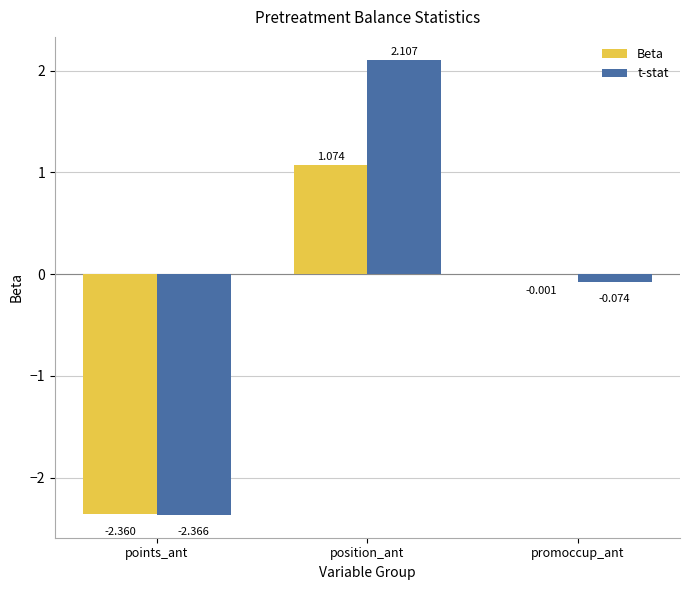

Is it true that Beta equals 0.3 at position_ant?

False